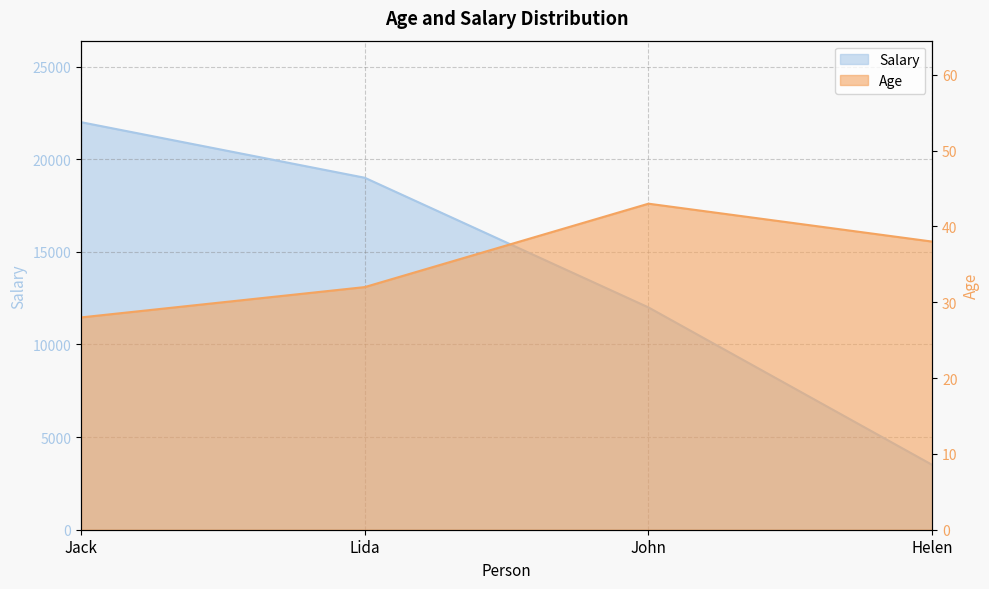

What is the difference between the highest and lowest values at John?

11957